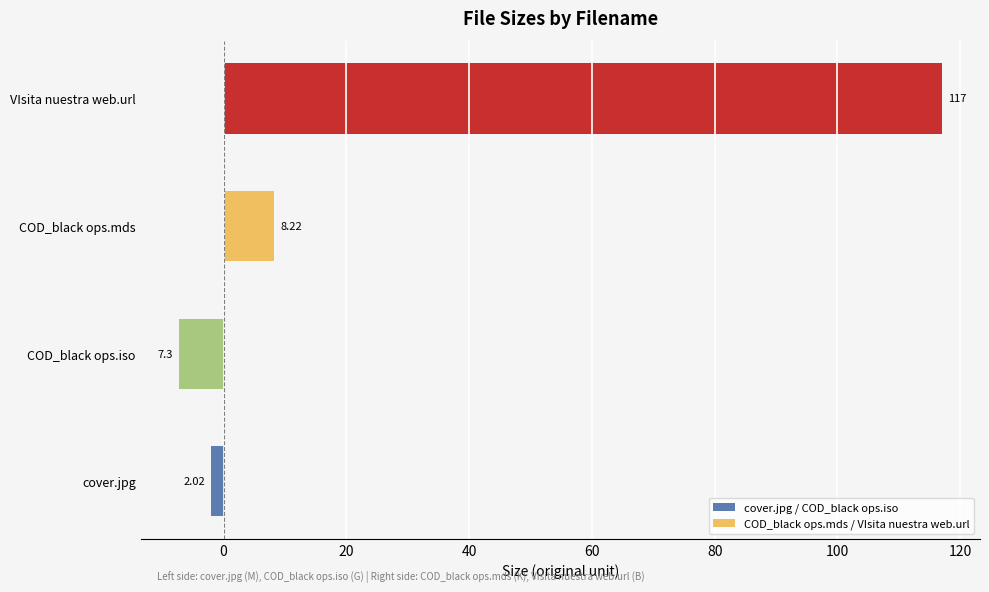

Does the chart contain any negative values?

Yes